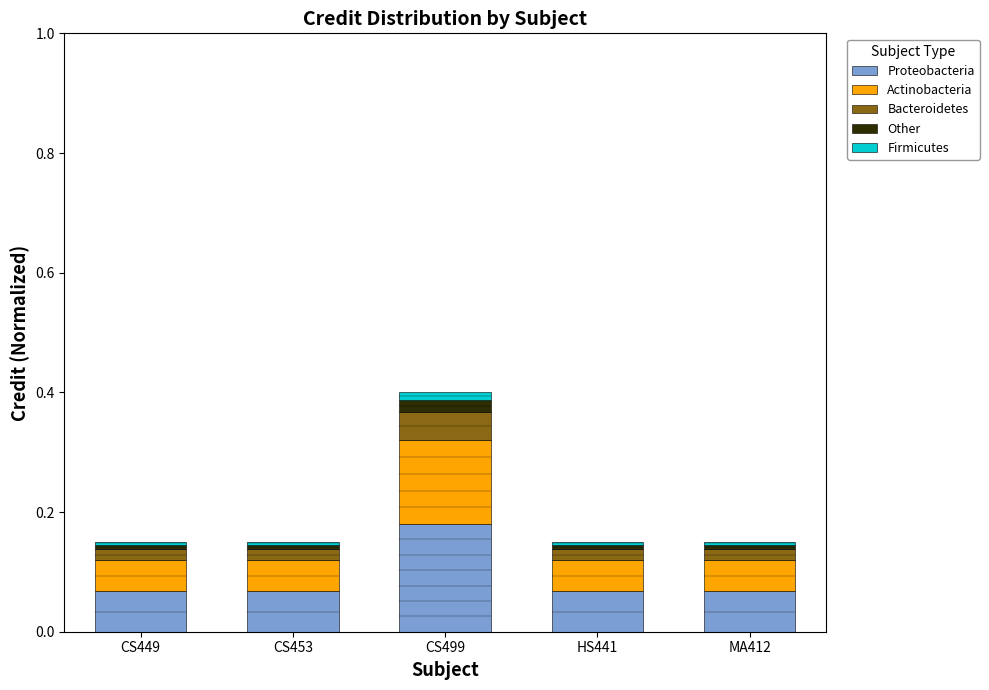

At which category is the sum across all series the highest?

CS499